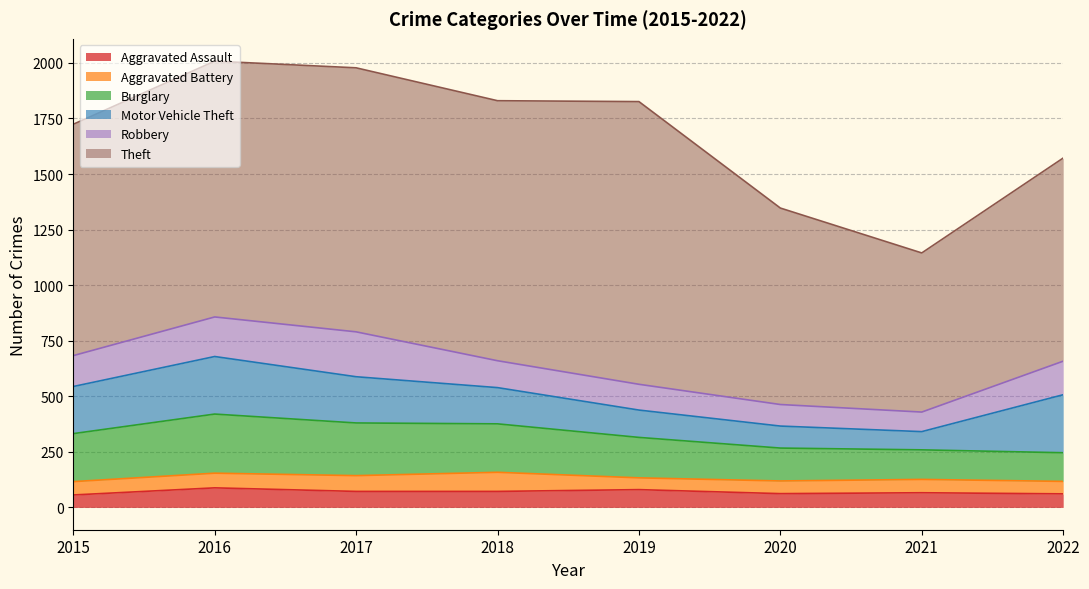

What are all the series names shown in the legend?

Aggravated Assault, Aggravated Battery, Burglary, Motor Vehicle Theft, Robbery, Theft